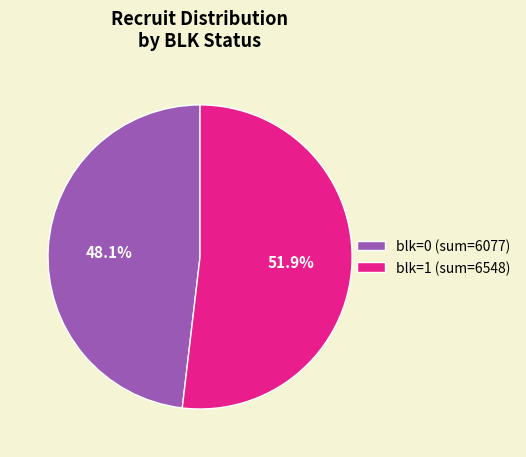

To the nearest percent, what is the difference between the largest and smallest slice percentages?

4%